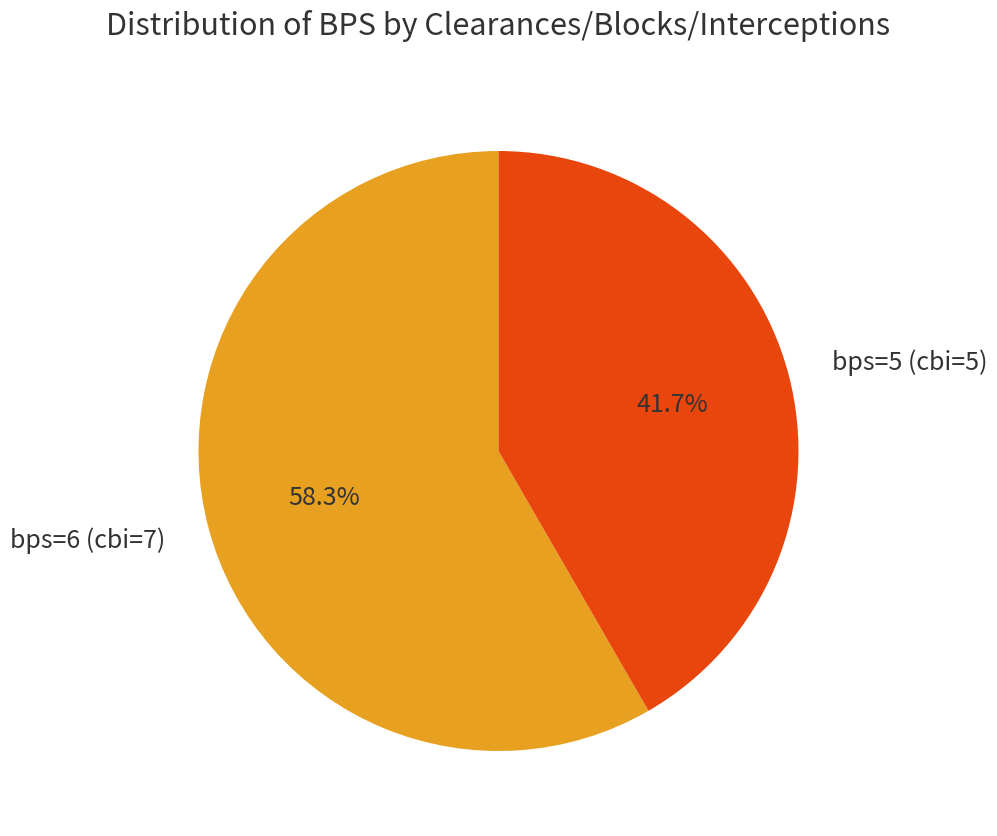

Between bps=5 (cbi=5) and bps=6 (cbi=7), which is larger?

bps=6 (cbi=7)